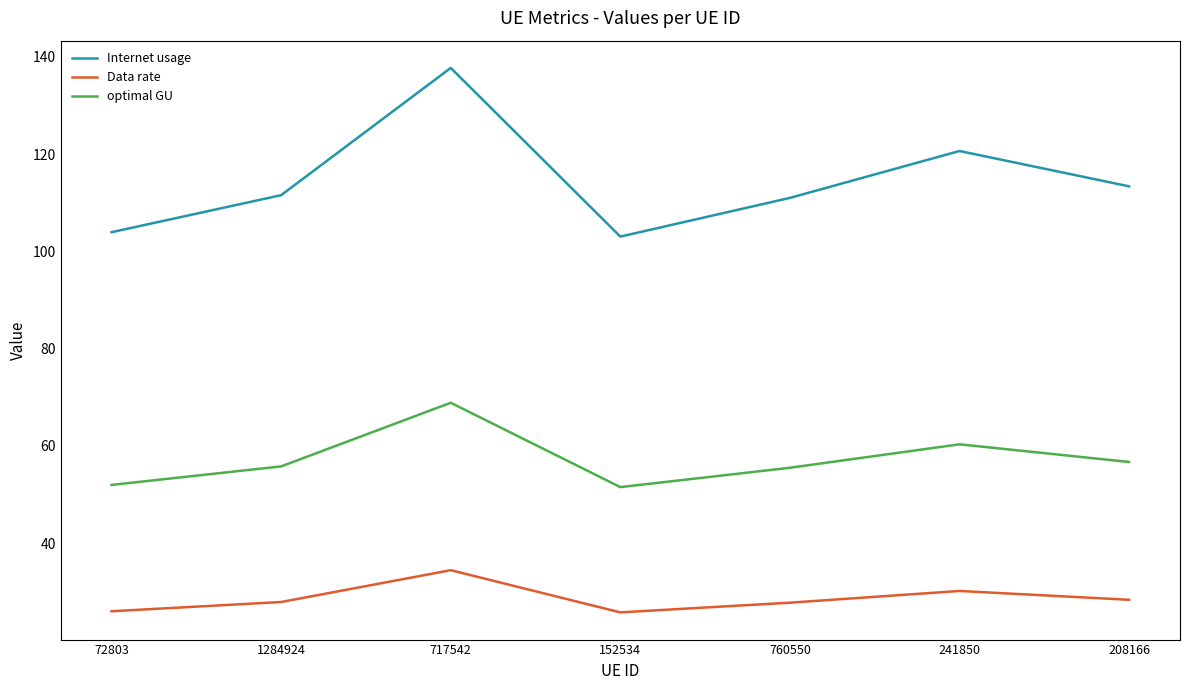

True or false: Data rate and Internet usage cross at least once.

False